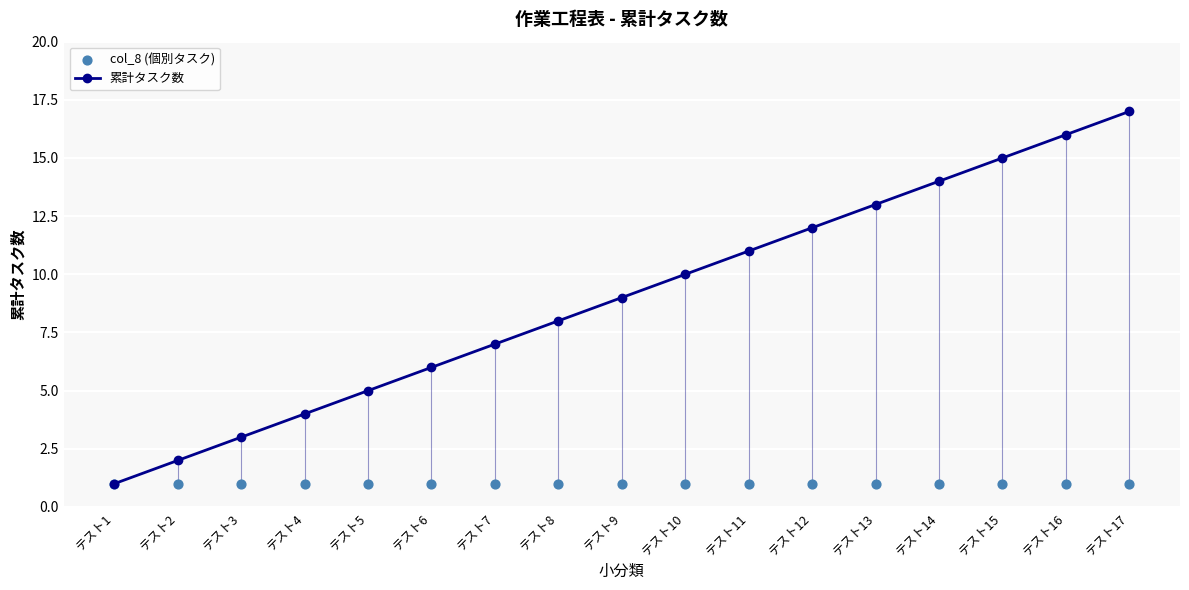

What are all the series names shown in the legend?

累計タスク数, col_8 (個別タスク)